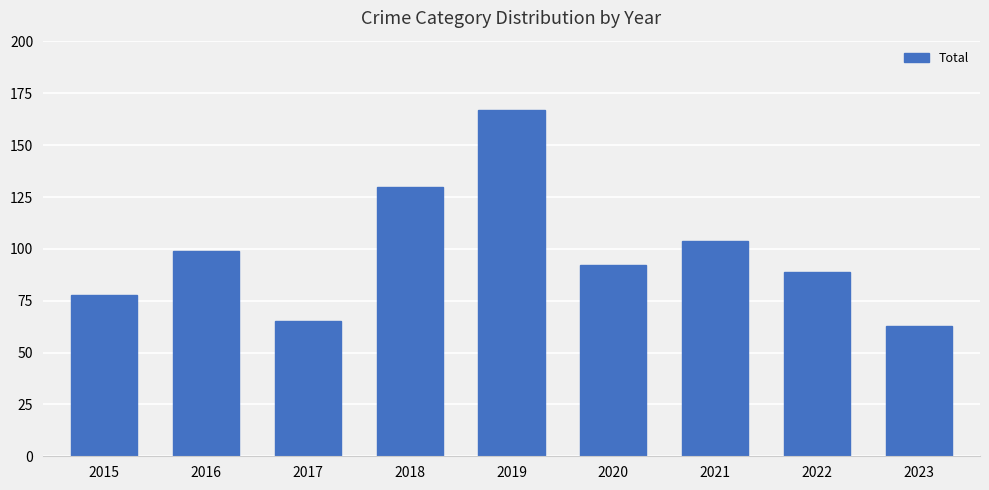

What is the sum of the values at 2021 and 2018?

234